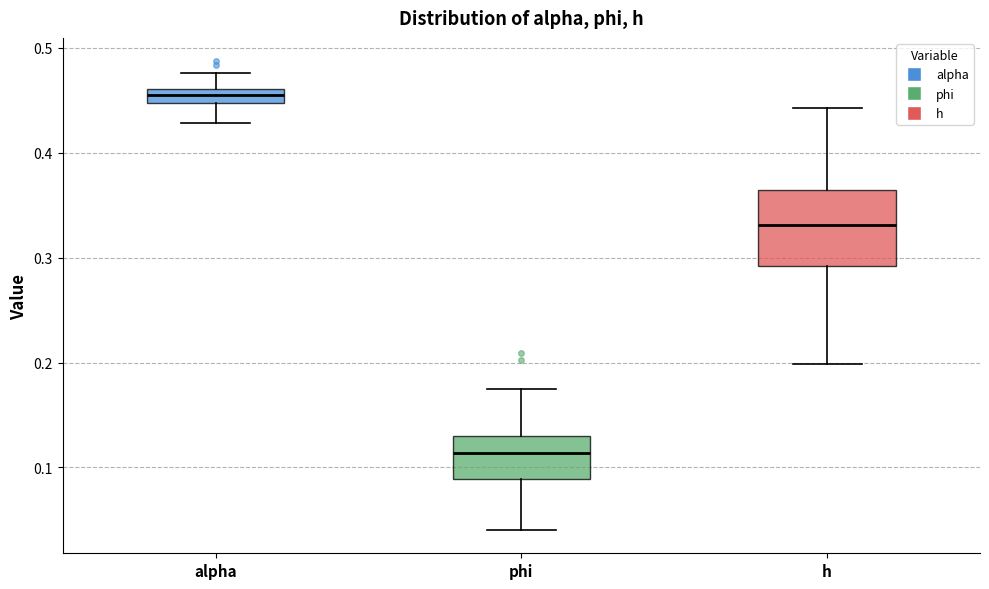

Which box is the tallest, from its lower edge to its upper edge?

h